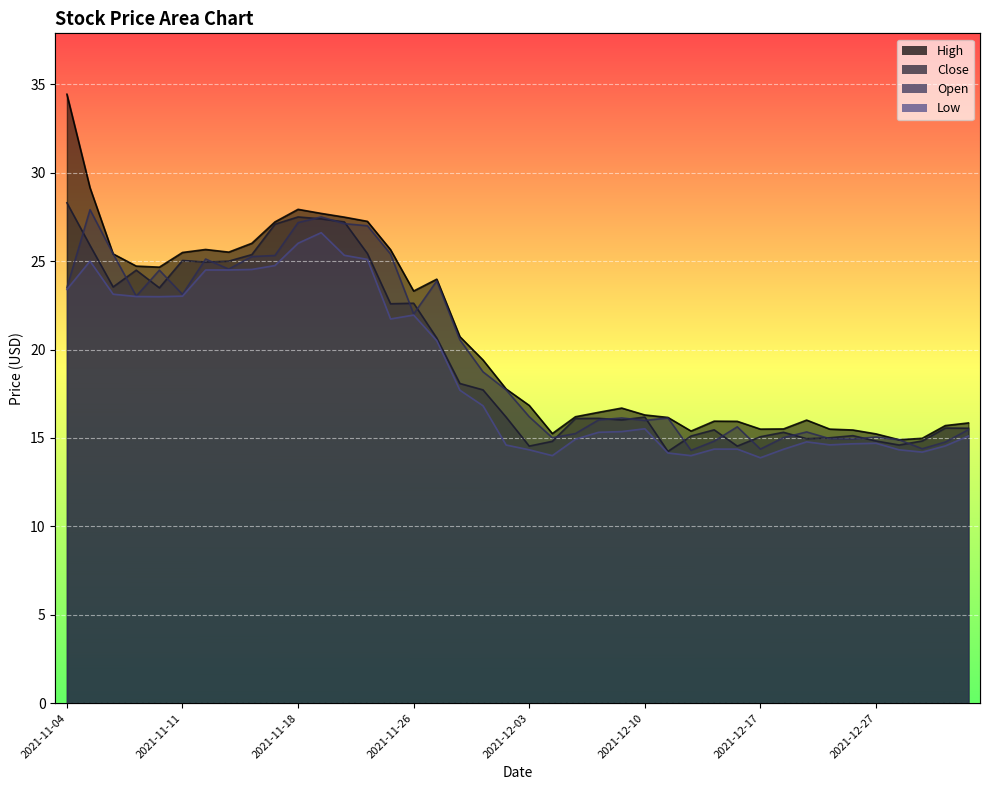

What is the spread (max minus min) of values at 2021-12-06?

1.2